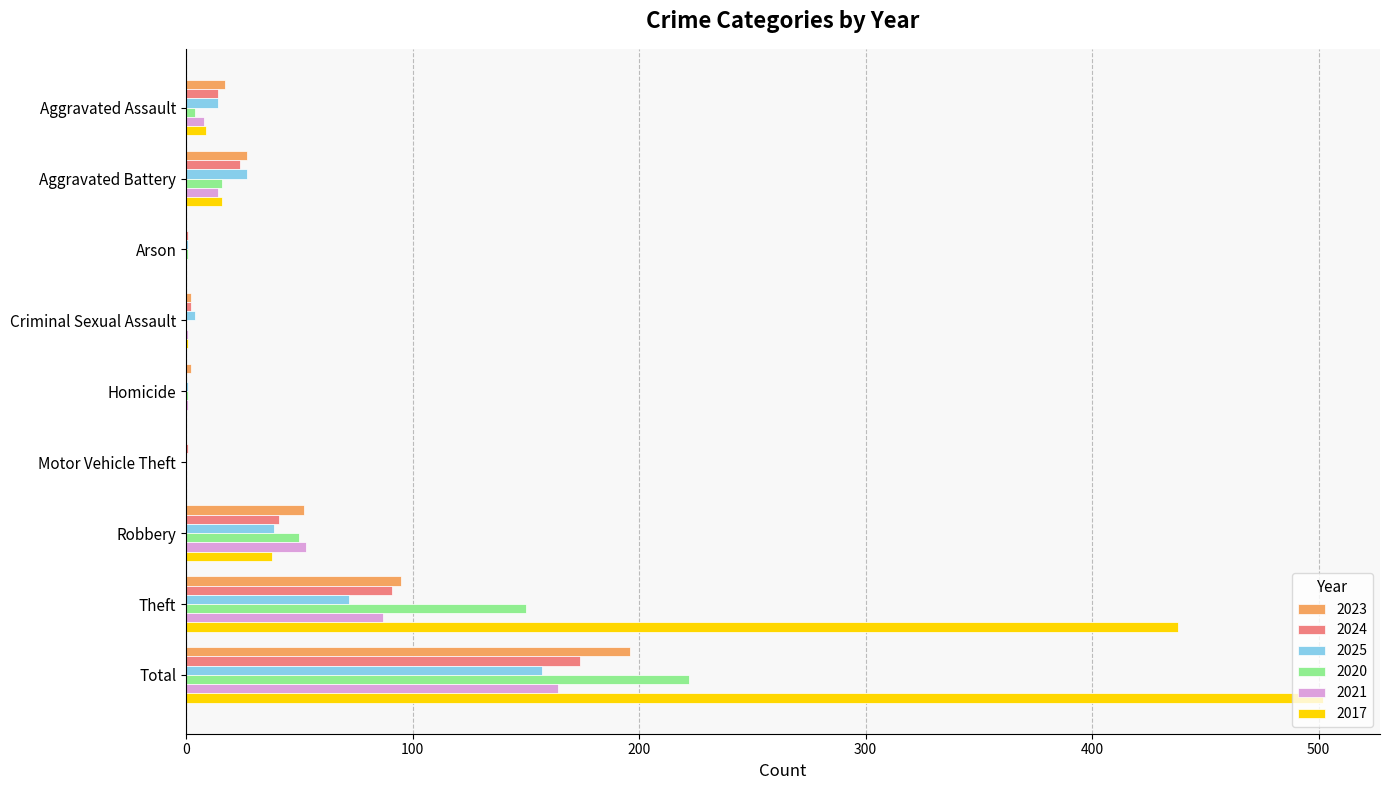

Is it true that 2024 equals 0 at Homicide?

True